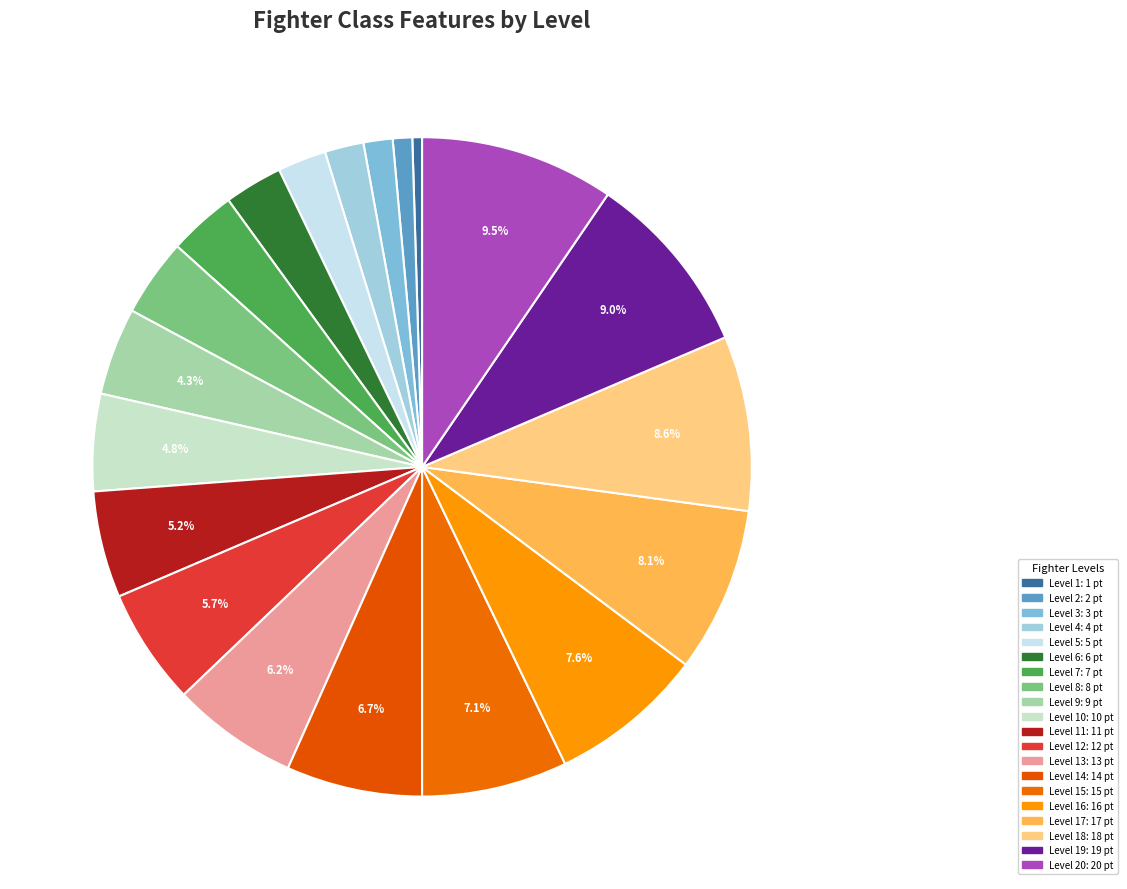

How many slices are in this pie chart?

20